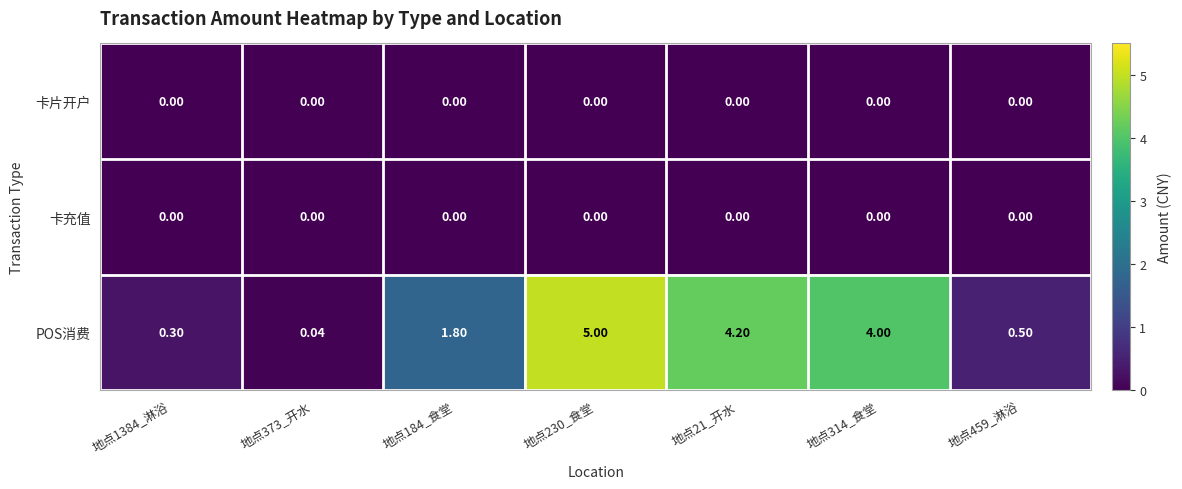

Is the value of 卡片开户 at 地点459_淋浴 greater than the value of POS消费 at 地点230_食堂?

No